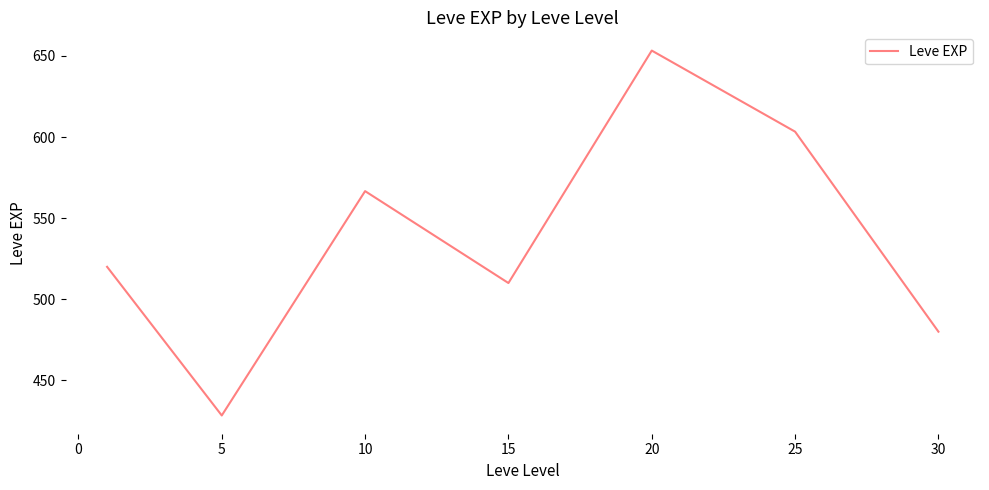

What is the maximum value shown in the chart?

653.3